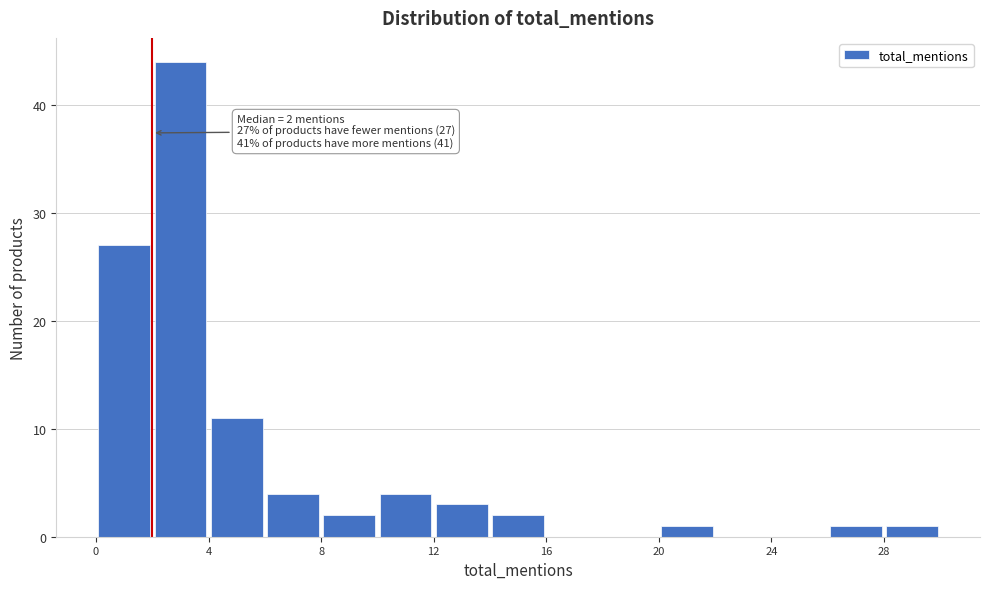

Which range on the x-axis has the tallest bar?

2 to 4